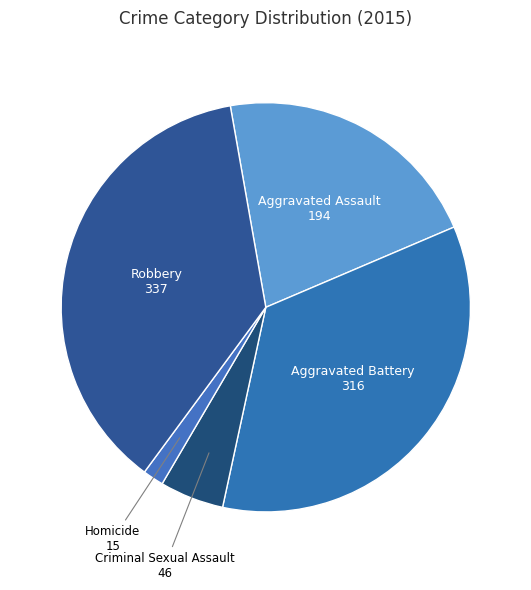

Does Aggravated Assault represent more than half of the total?

No